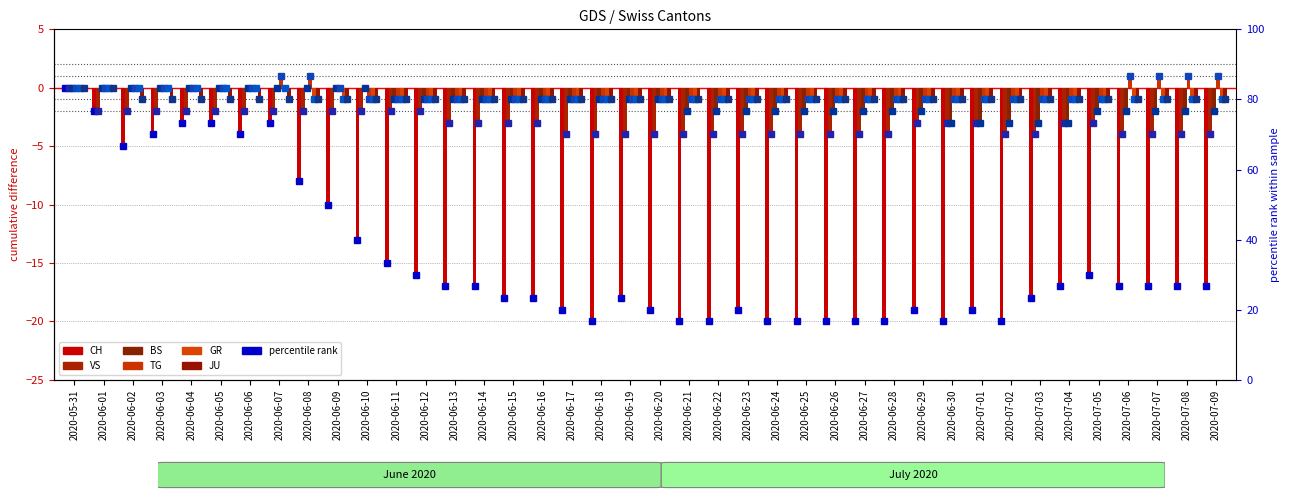

Reading left to right, list all the values displayed in this chart.

CH: 0	-2	-5	-4	-3	-3	-4	-3	-8	-10	-13	-15	-16	-17	-17	-18	-18	-19	-20	-18	-19	-20	-20	-19	-20	-20	-20	-20	-20	-19	-20	-19	-20	-18	-17	-16	-17	-17	-17	-17
VS: 0	-2	-2	-2	-2	-2	-2	-2	-2	-2	-2	-2	-2	-3	-3	-3	-3	-4	-4	-4	-4	-4	-4	-4	-4	-4	-4	-4	-4	-3	-3	-3	-4	-4	-3	-3	-4	-4	-4	-4
BS: 0	0	0	0	0	0	0	0	0	0	0	-1	-1	-1	-1	-1	-1	-1	-1	-1	-1	-2	-2	-2	-2	-2	-2	-2	-2	-2	-3	-3	-3	-3	-3	-2	-2	-2	-2	-2
TG: 0	0	0	0	0	0	0	1	1	0	-1	-1	-1	-1	-1	-1	-1	-1	-1	-1	-1	-1	-1	-1	-1	-1	-1	-1	-1	-1	-1	-1	-1	-1	-1	-1	1	1	1	1
GR: 0	0	0	0	0	0	0	0	-1	-1	-1	-1	-1	-1	-1	-1	-1	-1	-1	-1	-1	-1	-1	-1	-1	-1	-1	-1	-1	-1	-1	-1	-1	-1	-1	-1	-1	-1	-1	-1
JU: 0	0	-1	-1	-1	-1	-1	-1	-1	-1	-1	-1	-1	-1	-1	-1	-1	-1	-1	-1	-1	-1	-1	-1	-1	-1	-1	-1	-1	-1	-1	-1	-1	-1	-1	-1	-1	-1	-1	-1